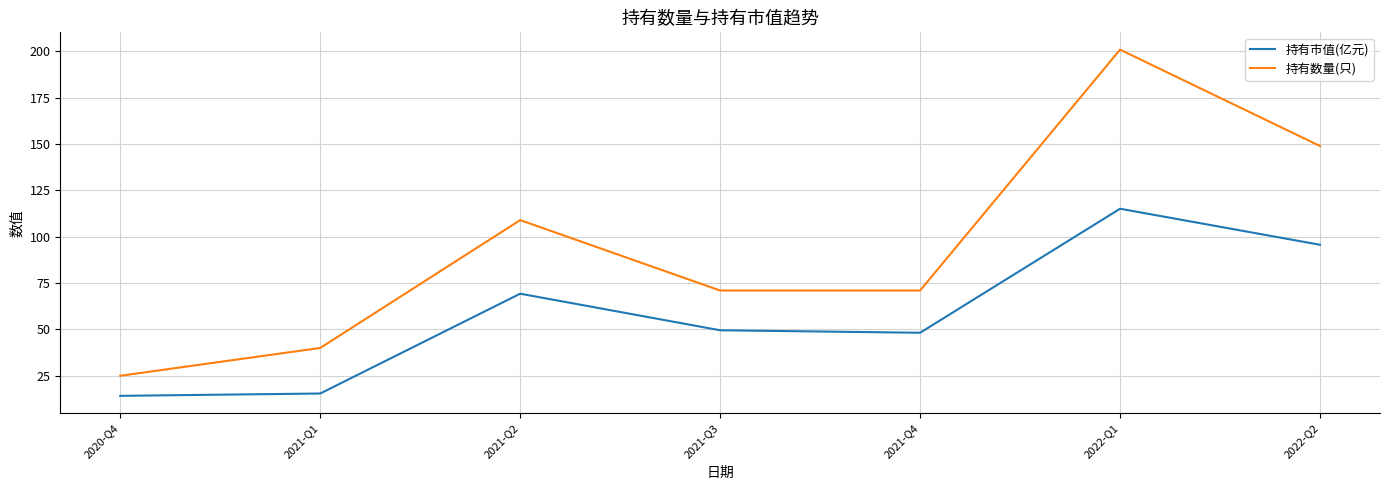

What are all the series names shown in the legend?

持有市值(亿元), 持有数量(只)